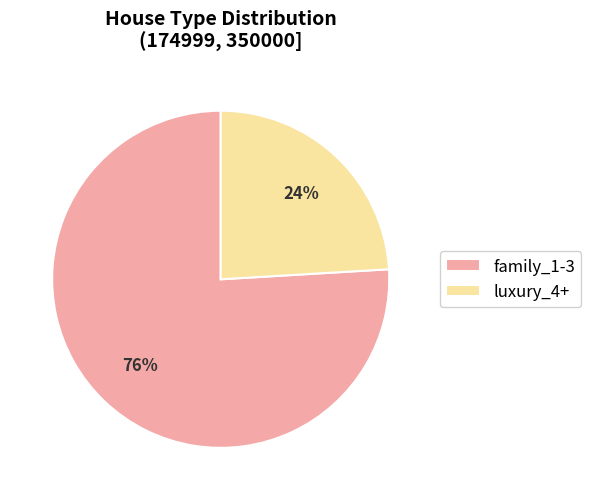

Do family_1-3 and luxury_4+ together represent more than half of the pie?

Yes